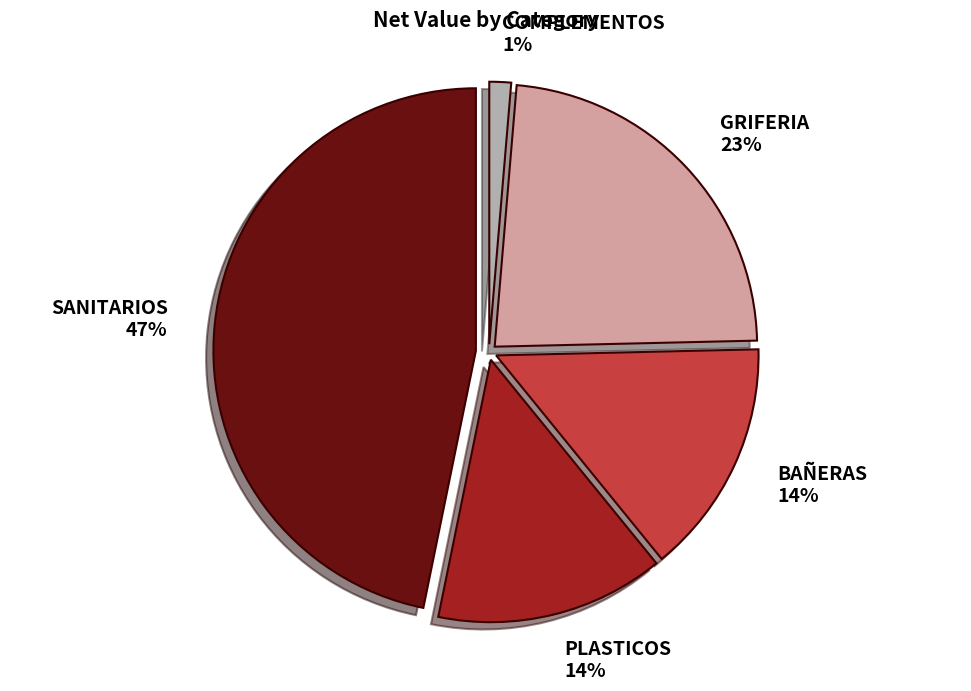

Is it true that SANITARIOS is 10% of the pie?

False